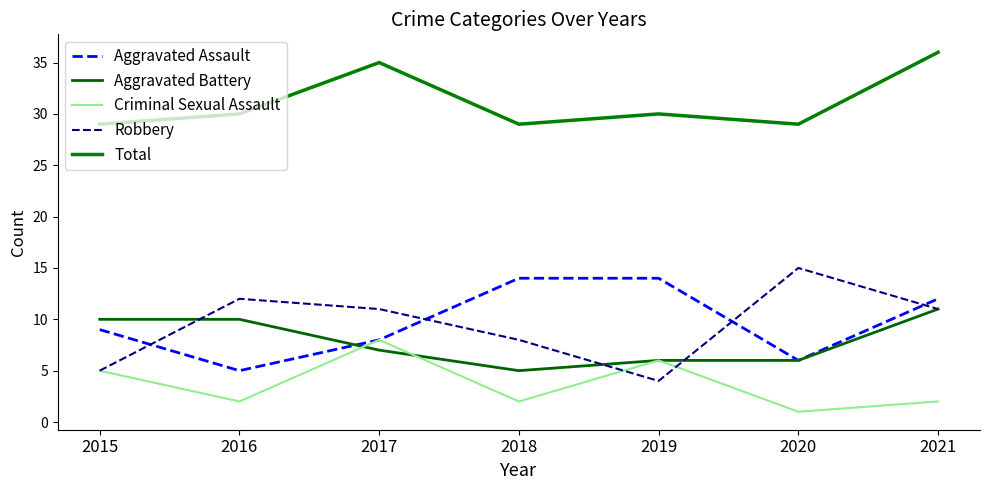

What is the value of the Aggravated Assault point at the 3rd from the left?

8